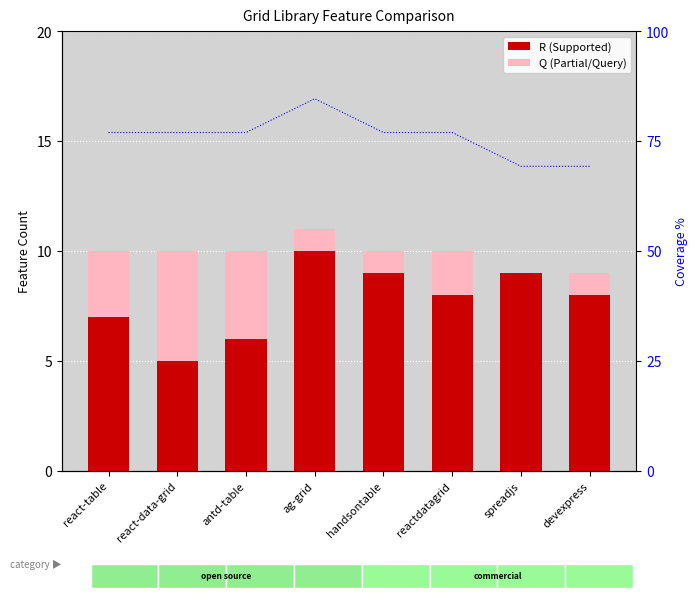

What is the value of the Q (Partial/Query) bar at the 8th from the left?

1